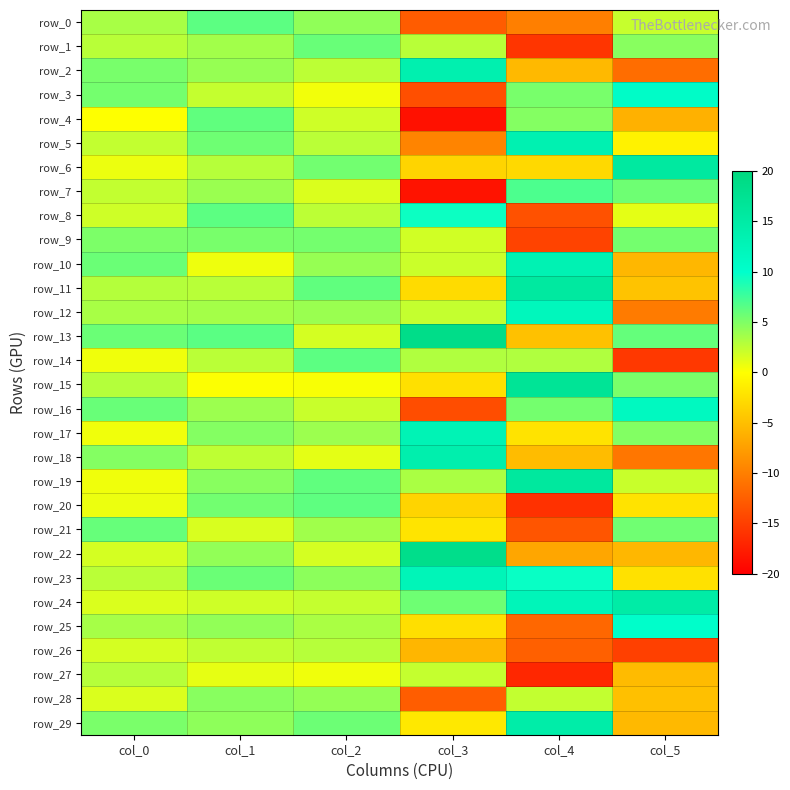

What is the sum of all row_0 values?

-6.4